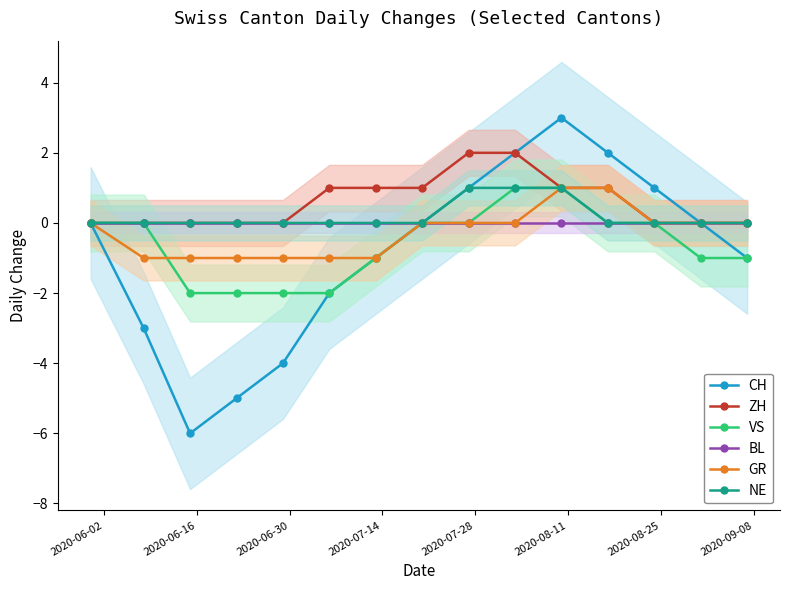

What is the value of the ZH point at the 7th from the left?

1